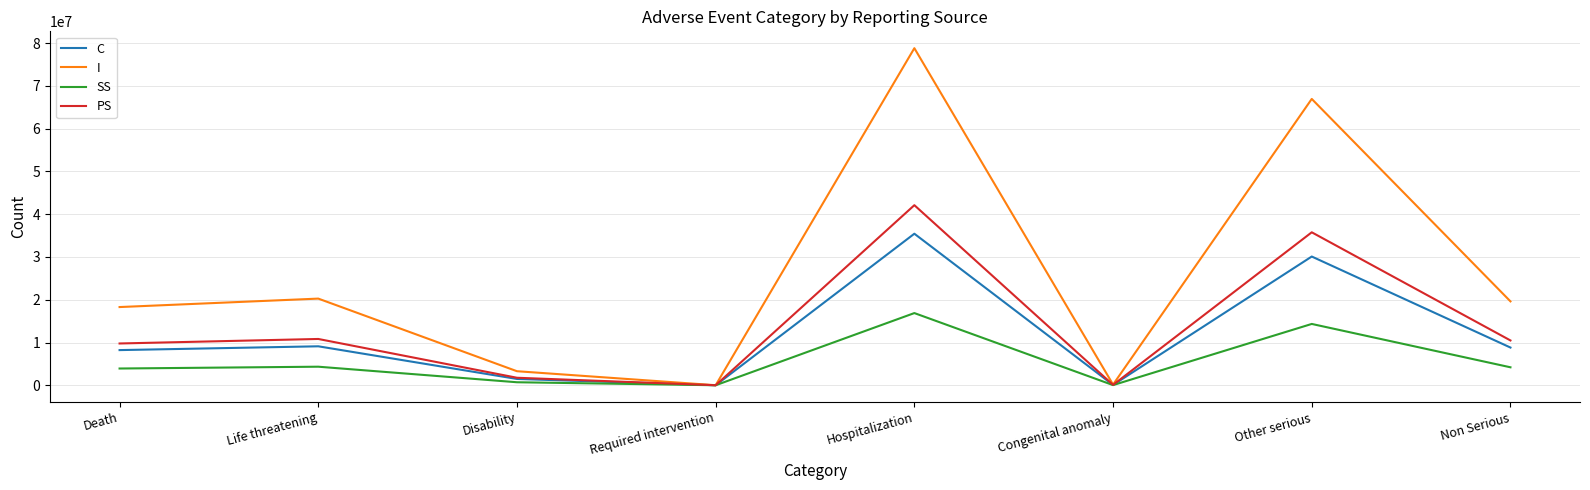

How many values in the SS series exceed 4201354?

4